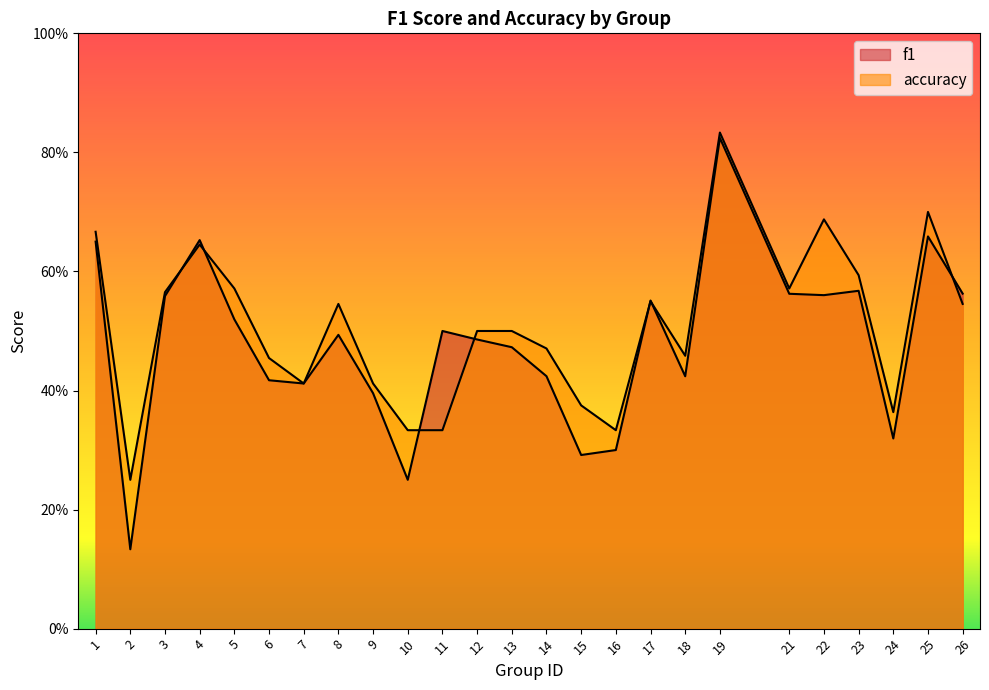

True or false: f1 has a value of 0.5 at 5.

True